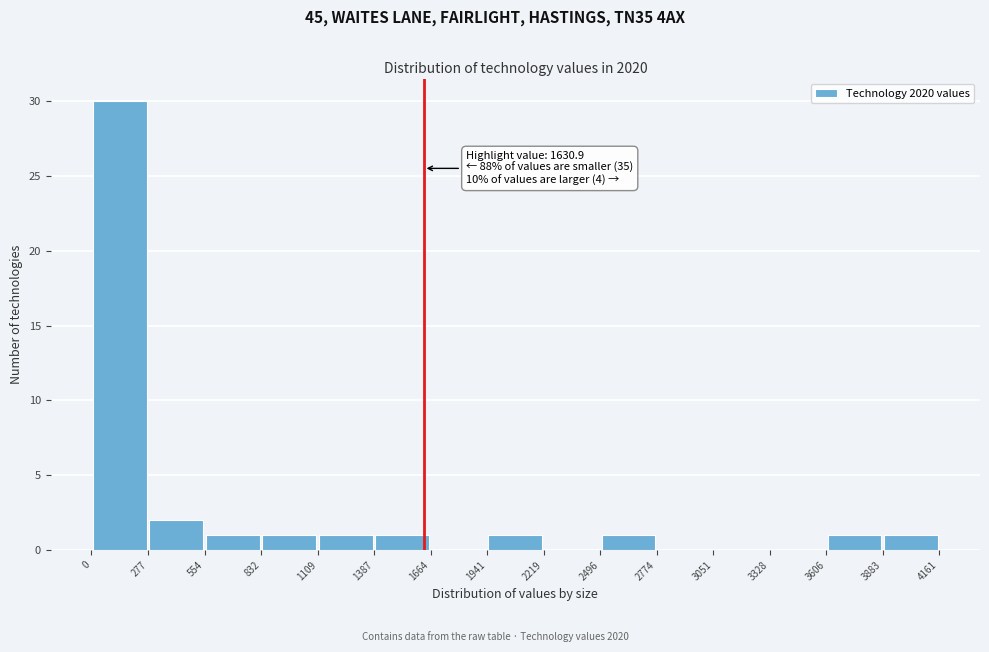

Over which range of the x-axis is the bar tallest?

0 to 277